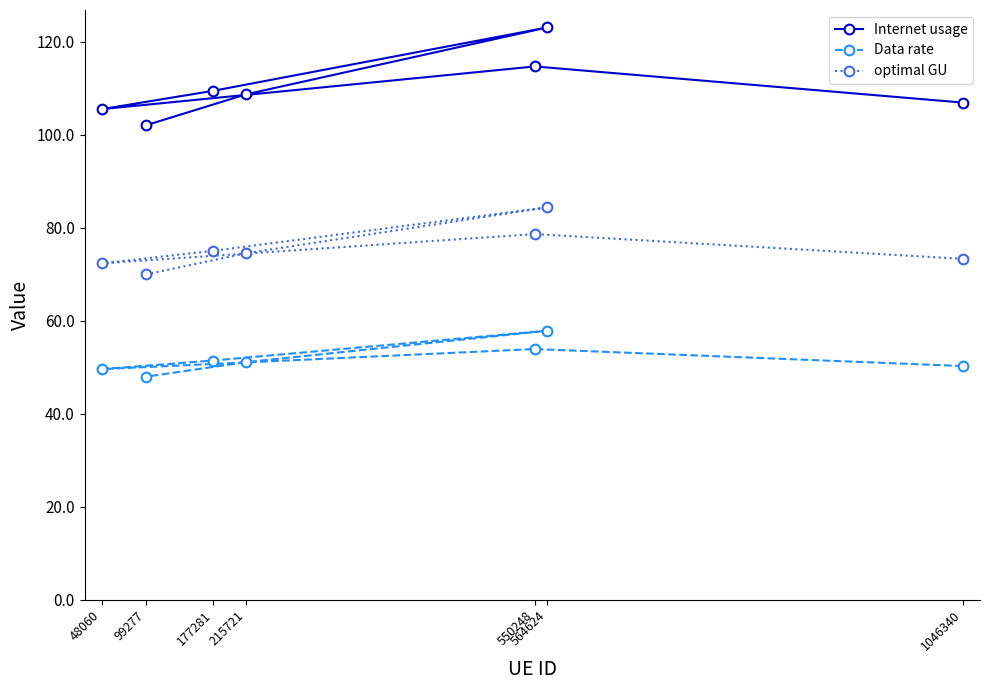

How many values in the Internet usage series exceed 108?

4